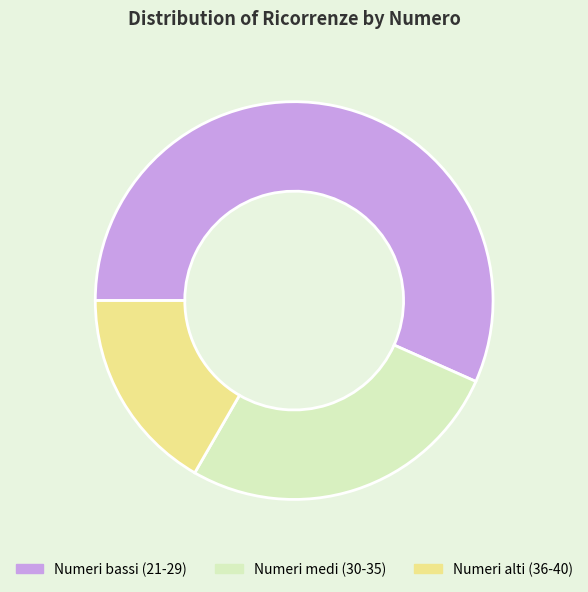

What is the smallest slice in the pie chart?

Numeri alti (36-40)